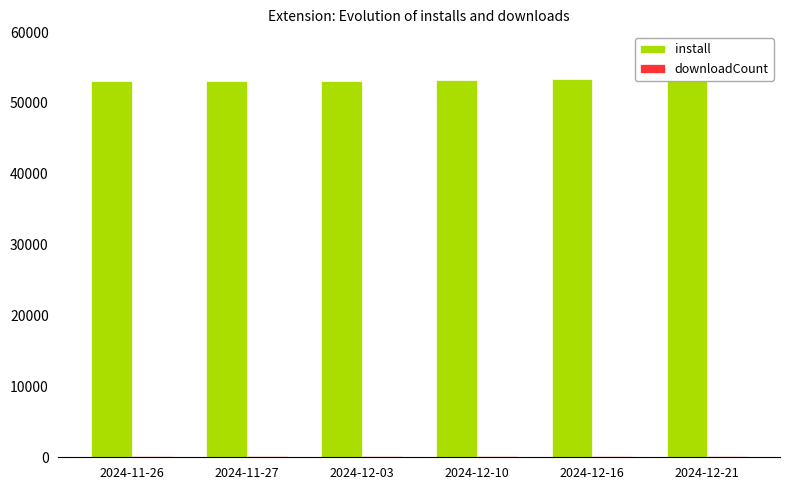

List the series in order of their overall mean, lowest first.

downloadCount, install